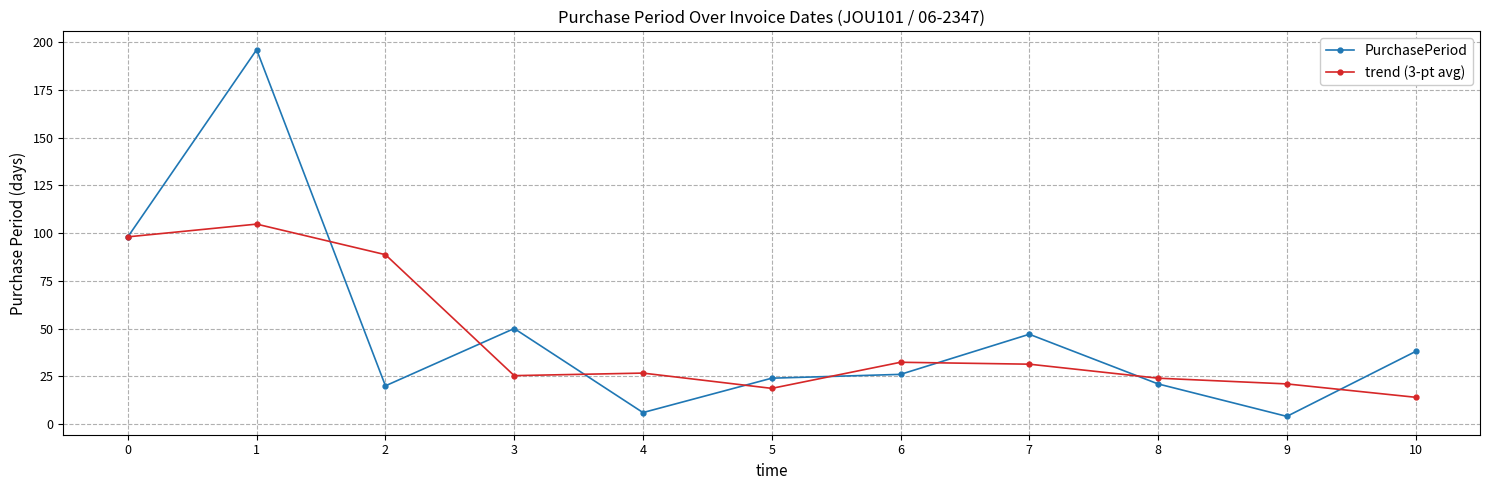

What is the highest value of the PurchasePeriod series?

196.0